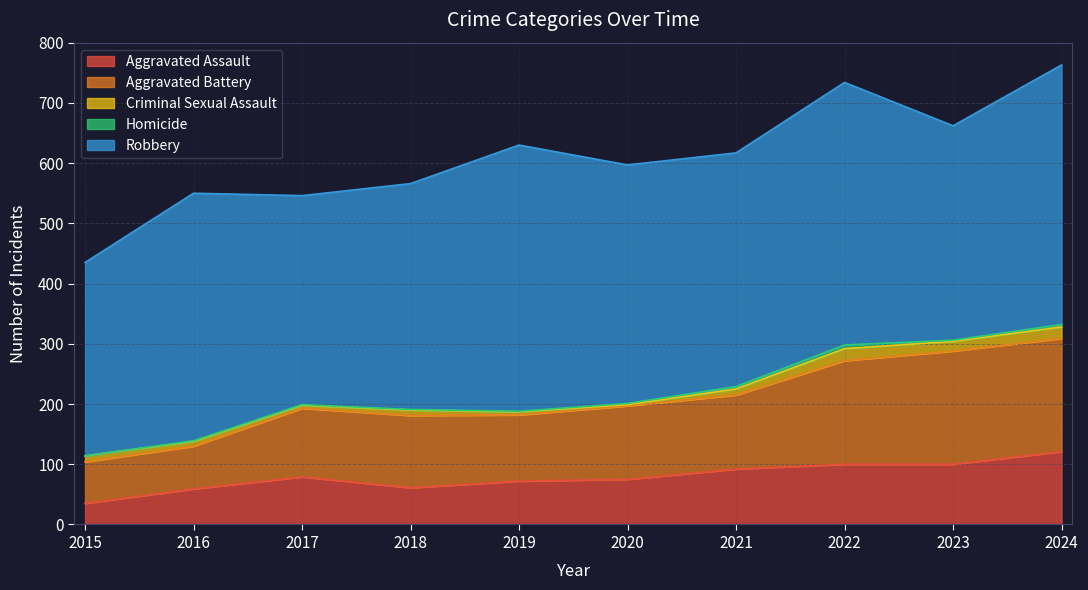

How many values in the Criminal Sexual Assault series exceed 10?

3